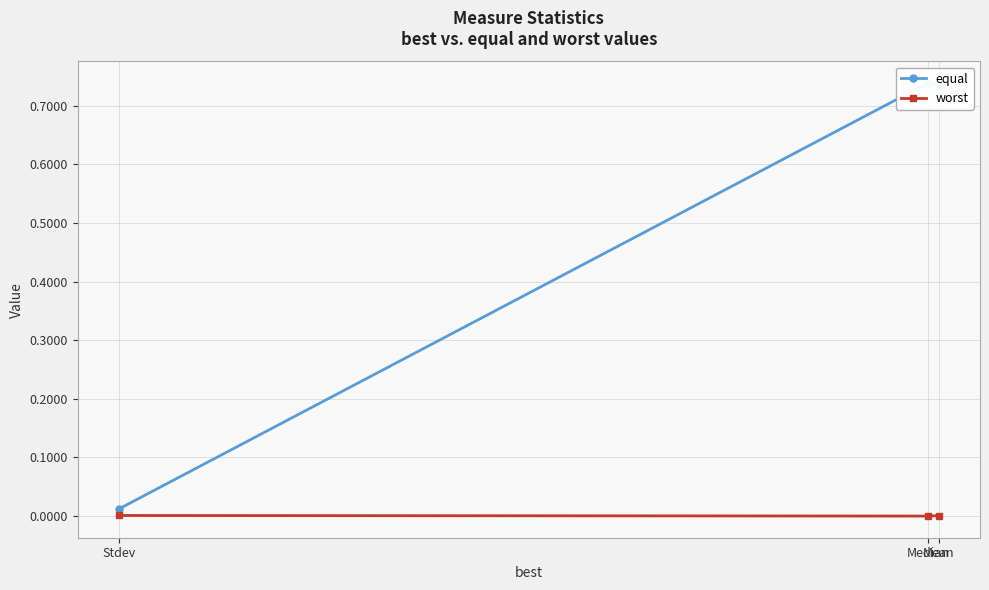

What are all the series names shown in the legend?

equal, worst